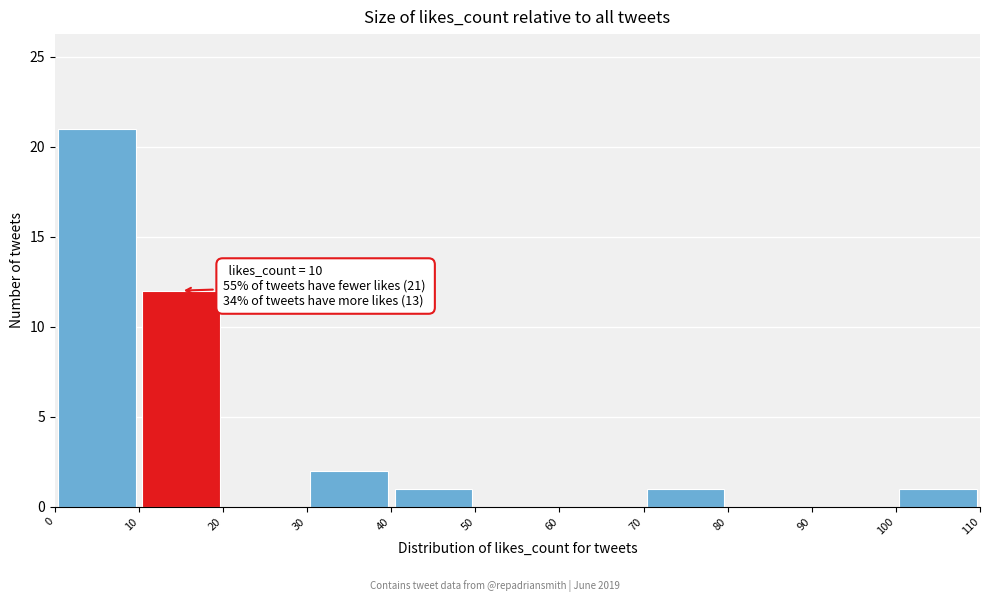

Which range on the x-axis has the tallest bar?

0 to 10